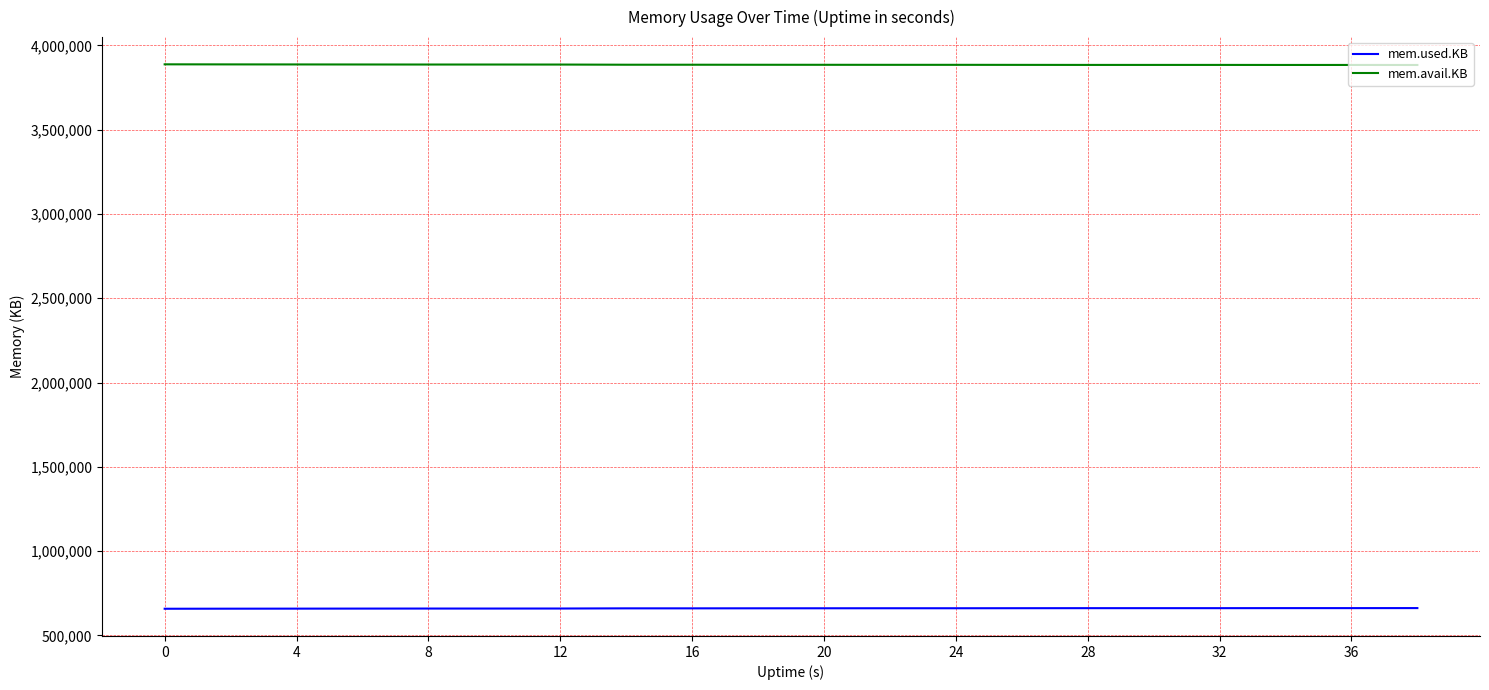

Which series has the largest total across all categories?

mem.avail.KB